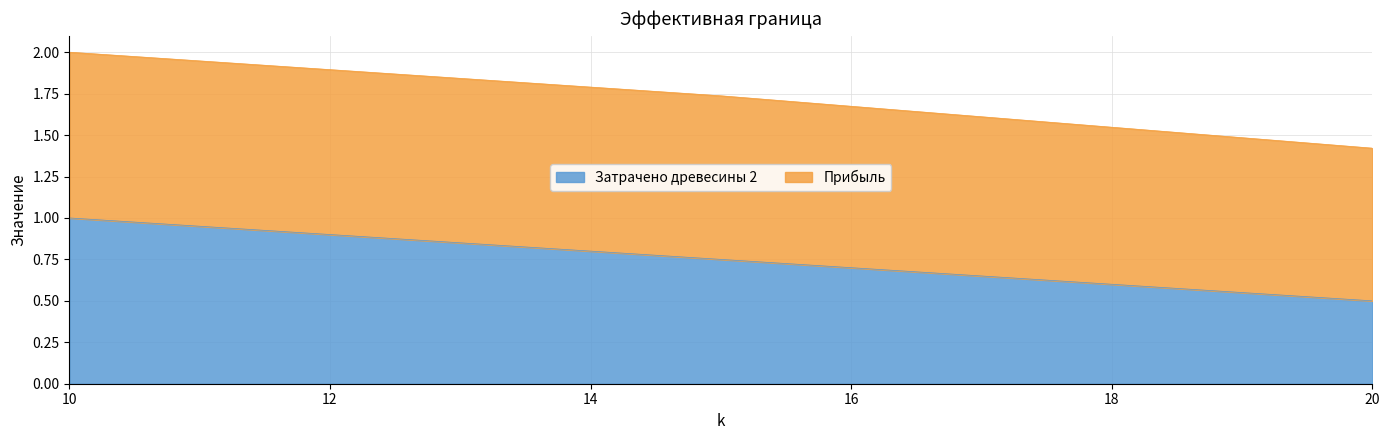

Read the value at 13.

0.8